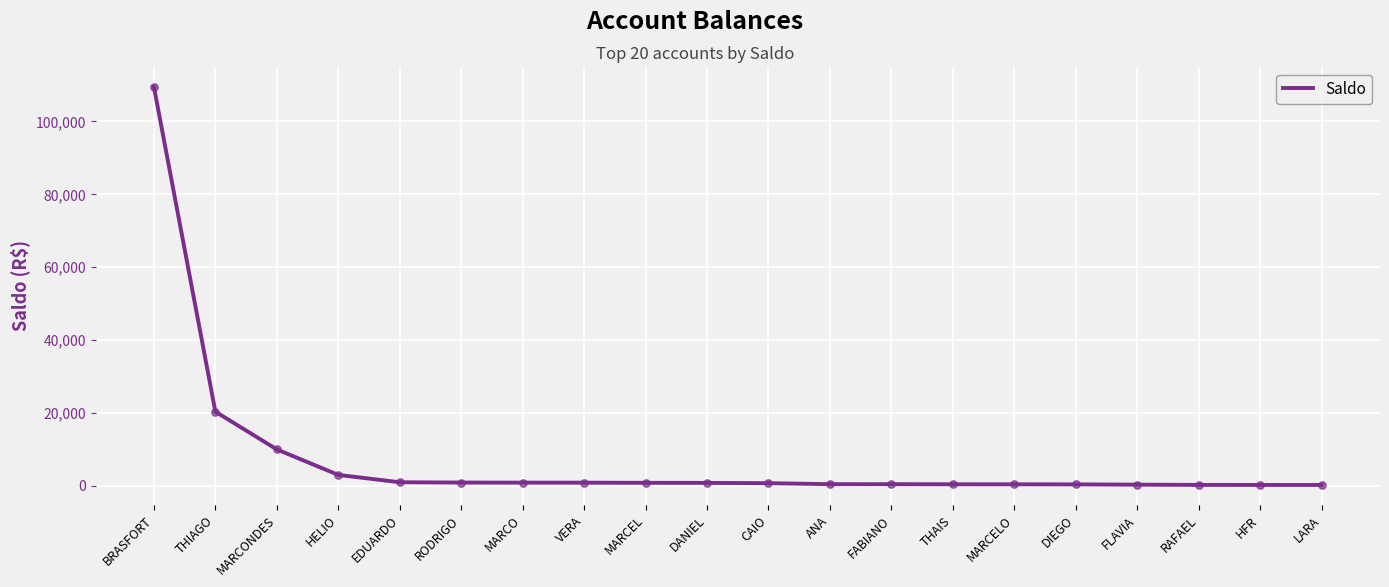

What is the ratio of the value at THIAGO to the value at RAFAEL?

80.4